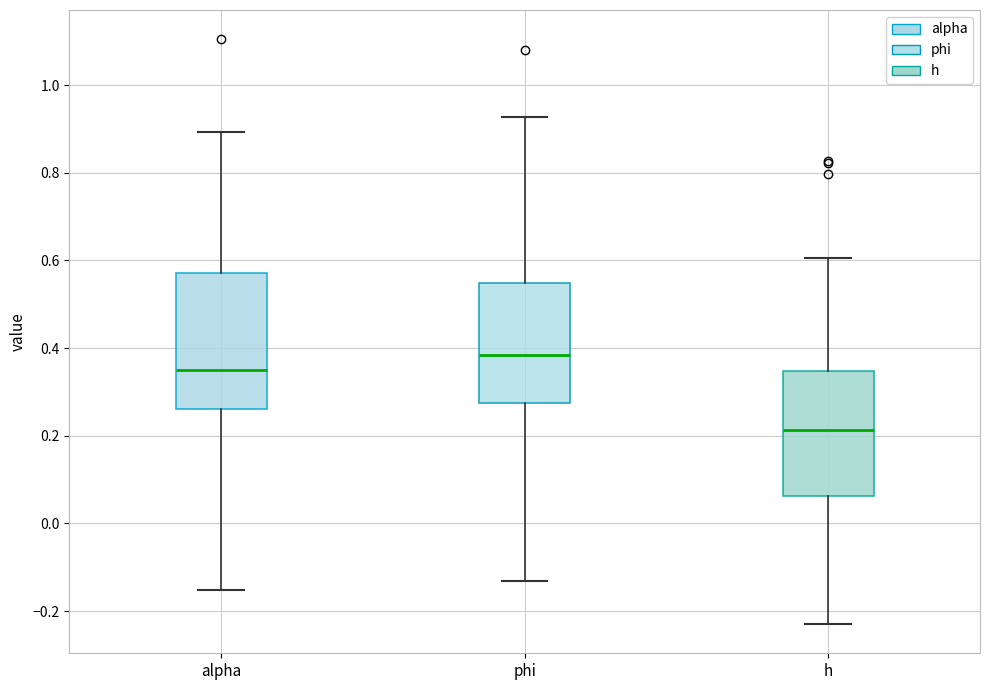

Which box has the highest median line?

phi